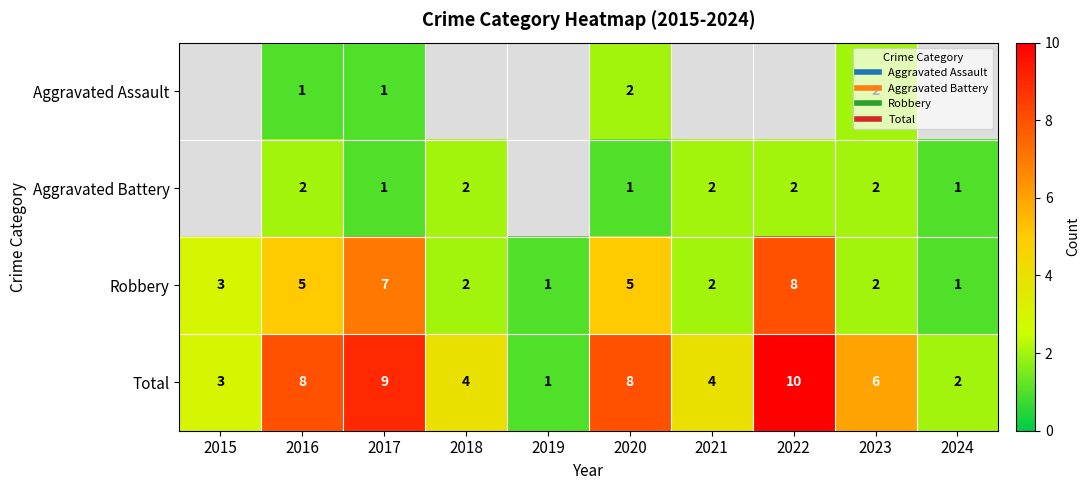

What is the greatest value displayed?

10.0